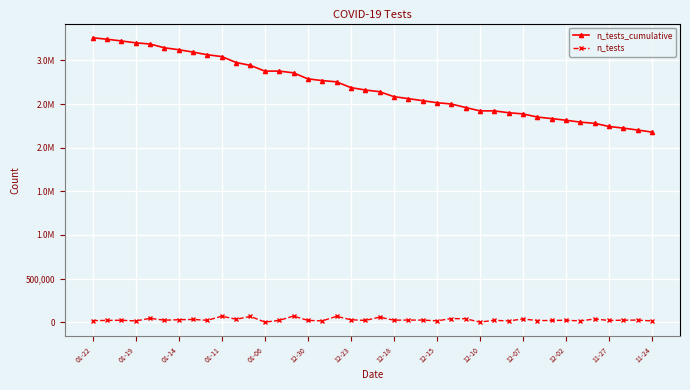

Where is n_tests_cumulative nearest to the value 2719016?

12-23